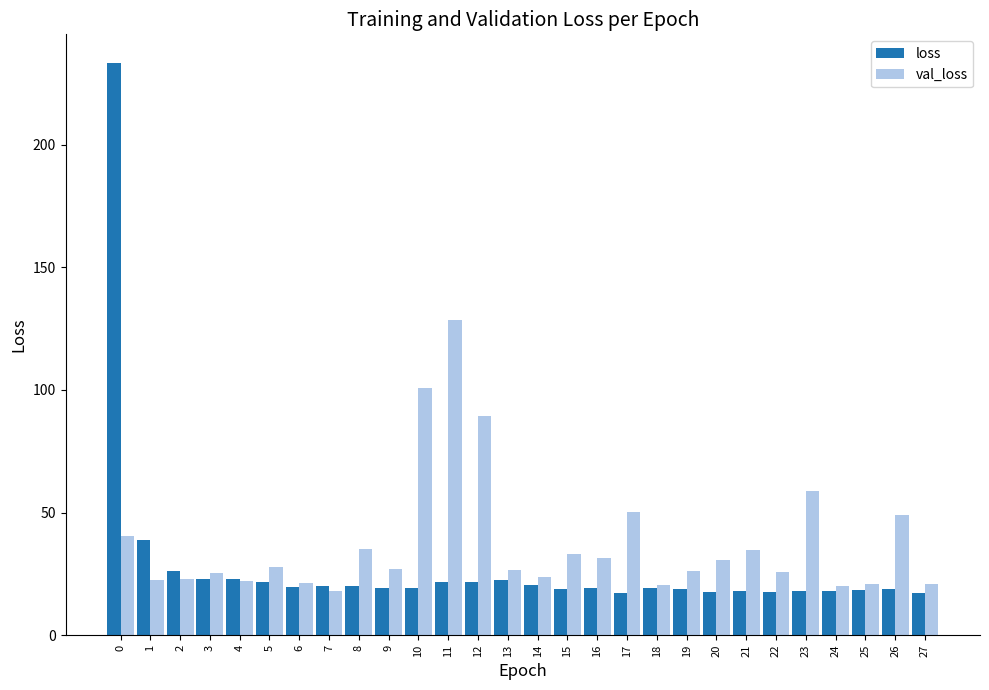

Which series has the widest spread of values?

loss